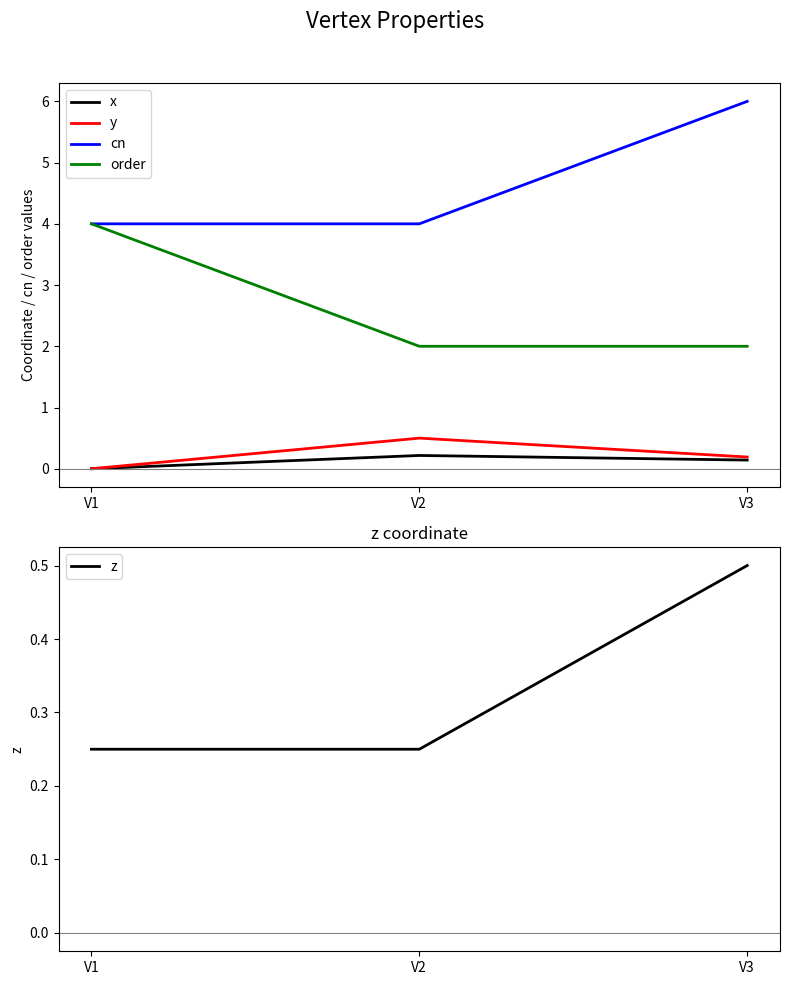

Which category has the highest value across all series?

V3